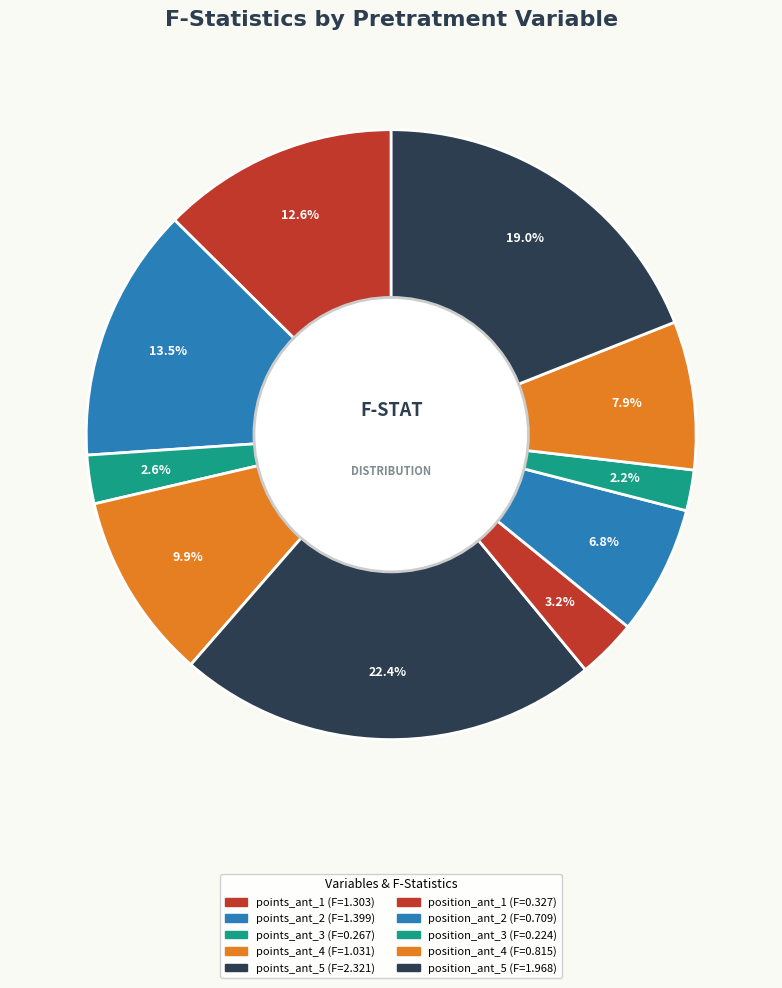

How many segments does this pie chart have?

10